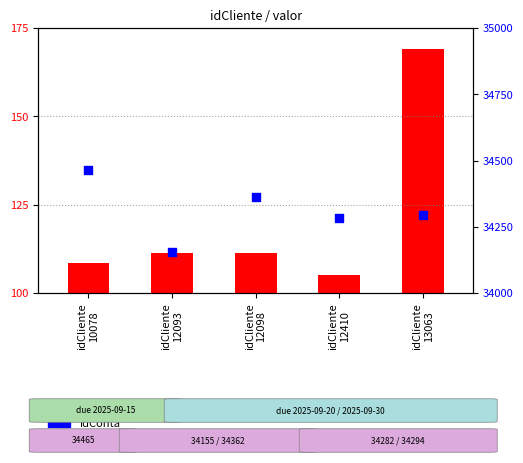

Which series has the largest total across all categories?

idConta